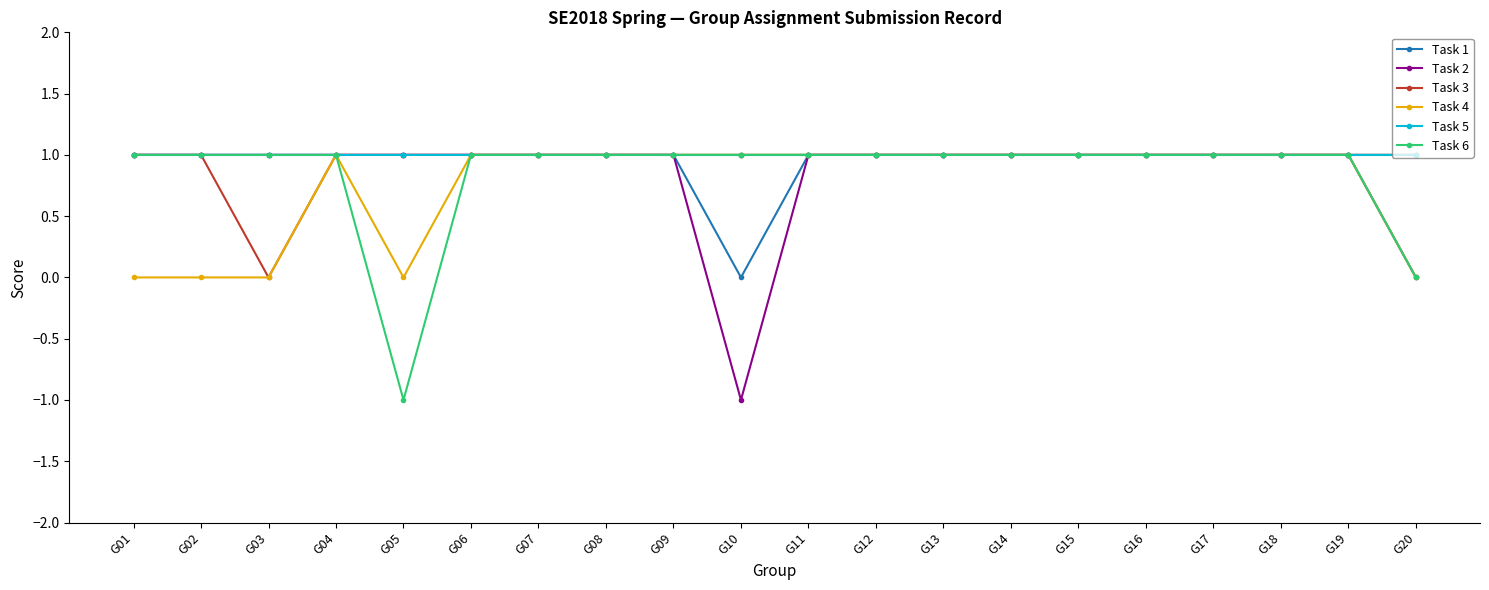

Which series changed the most between G02 and G09?

Task 4